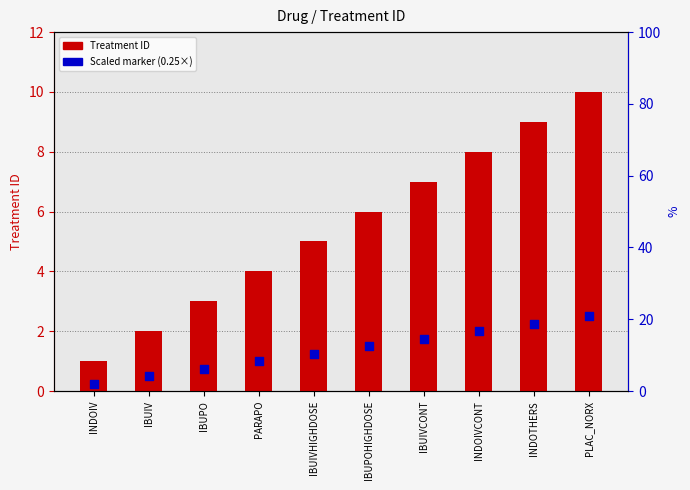

At which category is the sum across all series the highest?

PLAC_NORX